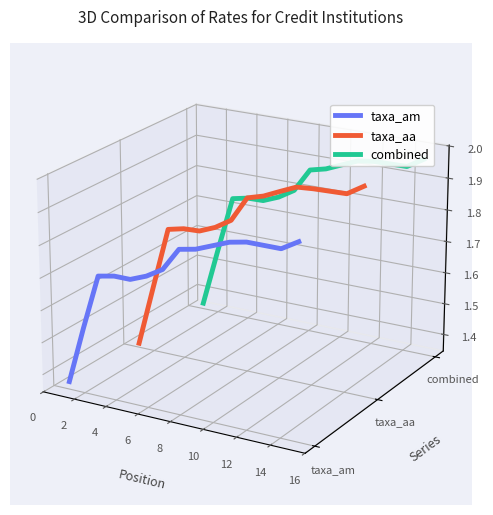

At which category does combined reach its first local peak?

4